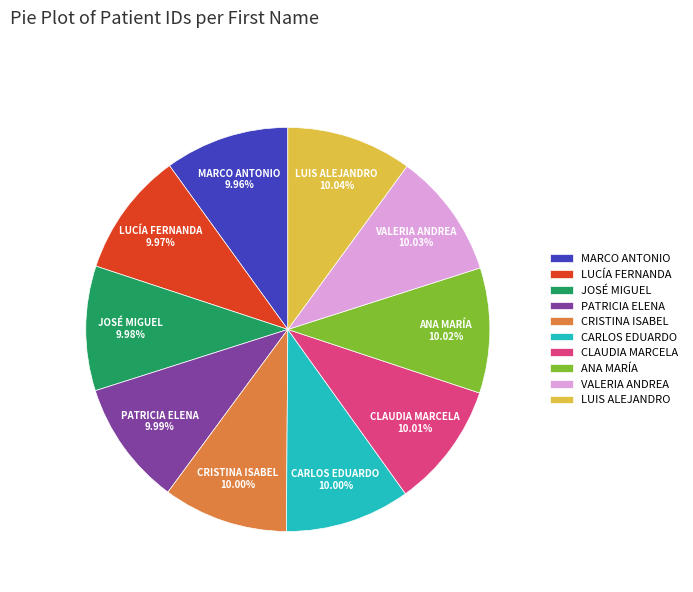

Combined, do ANA MARÍA and LUIS ALEJANDRO account for over 50%?

No